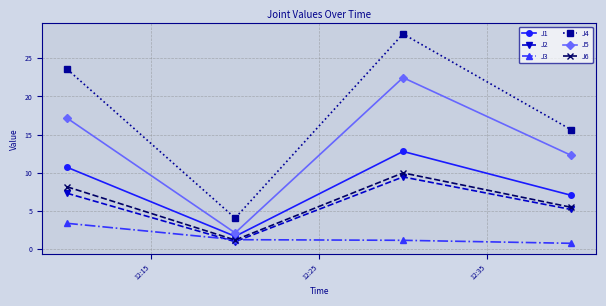

True or false: J5 and J2 intersect in this chart.

False